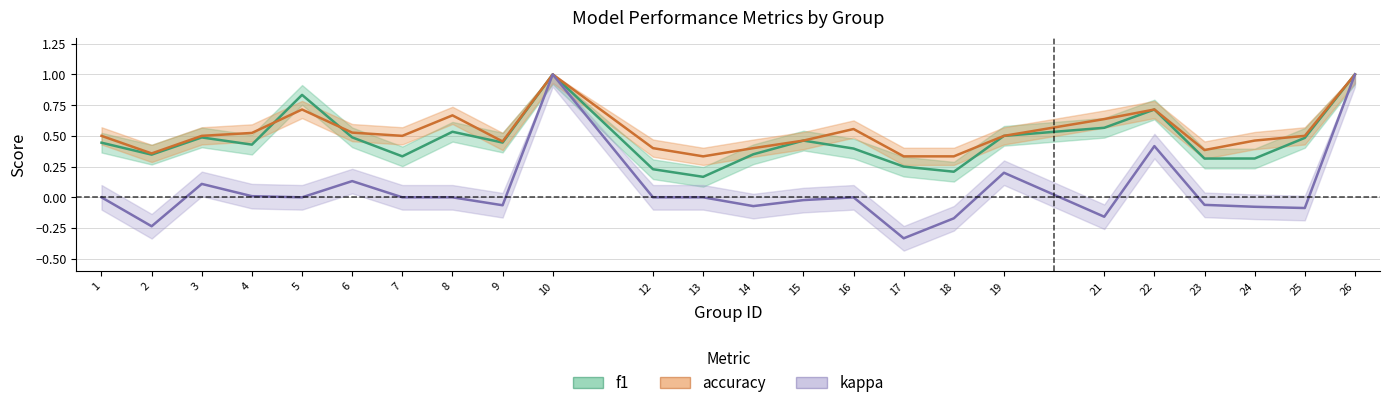

Count the f1 values in the range 0 to 1.

24